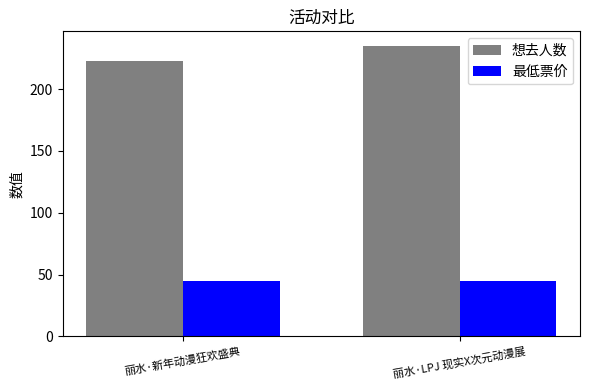

What is the sum of the 想去人数 values at 丽水·LPJ 现实X次元动漫展 and 丽水·新年动漫狂欢盛典?

458